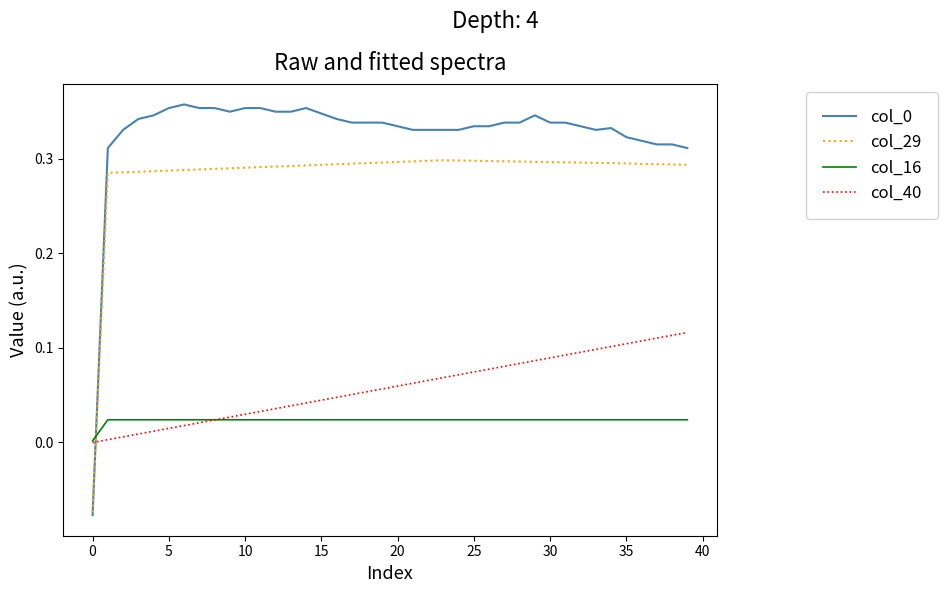

True or false: col_29 and col_16 cross at least once.

True